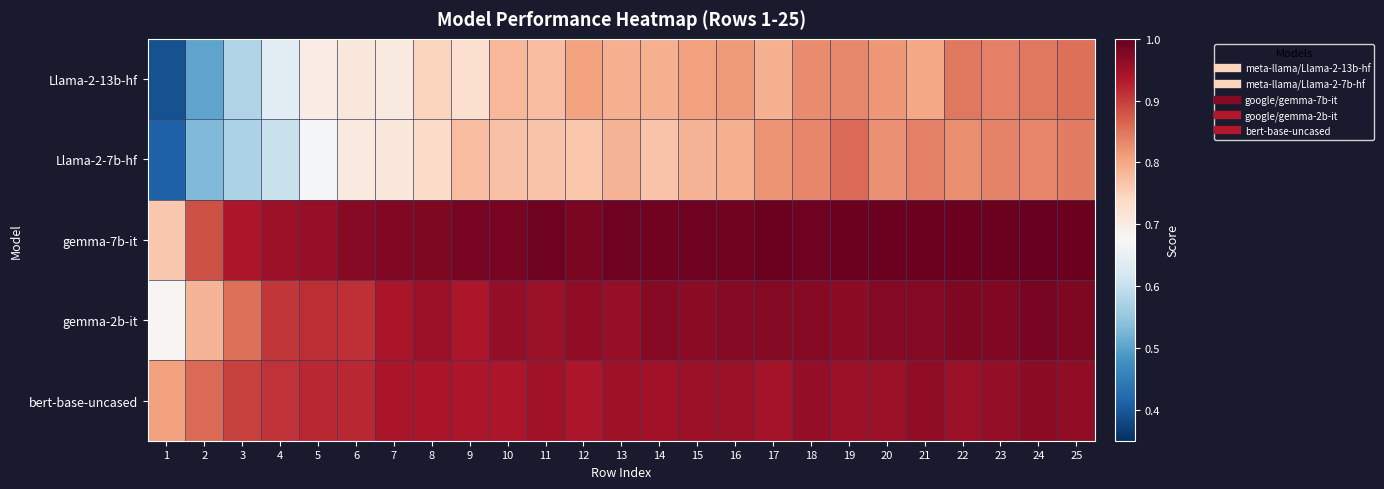

List the series in order of their peak value, highest first.

gemma-7b-it, gemma-2b-it, bert-base-uncased, Llama-2-7b-hf, Llama-2-13b-hf